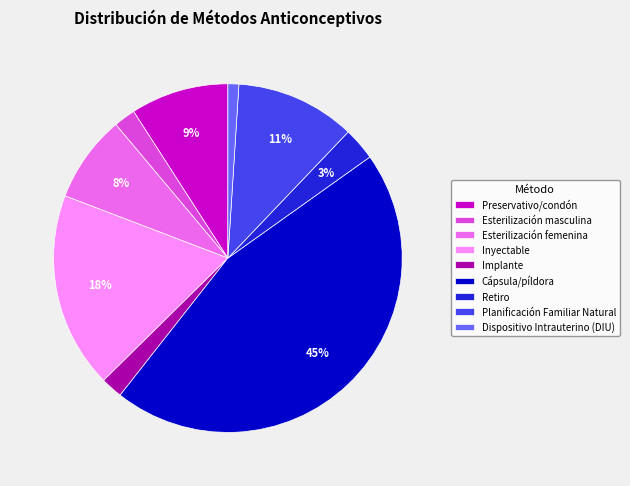

The Retiro slice represents 3% of the pie. True or false?

True